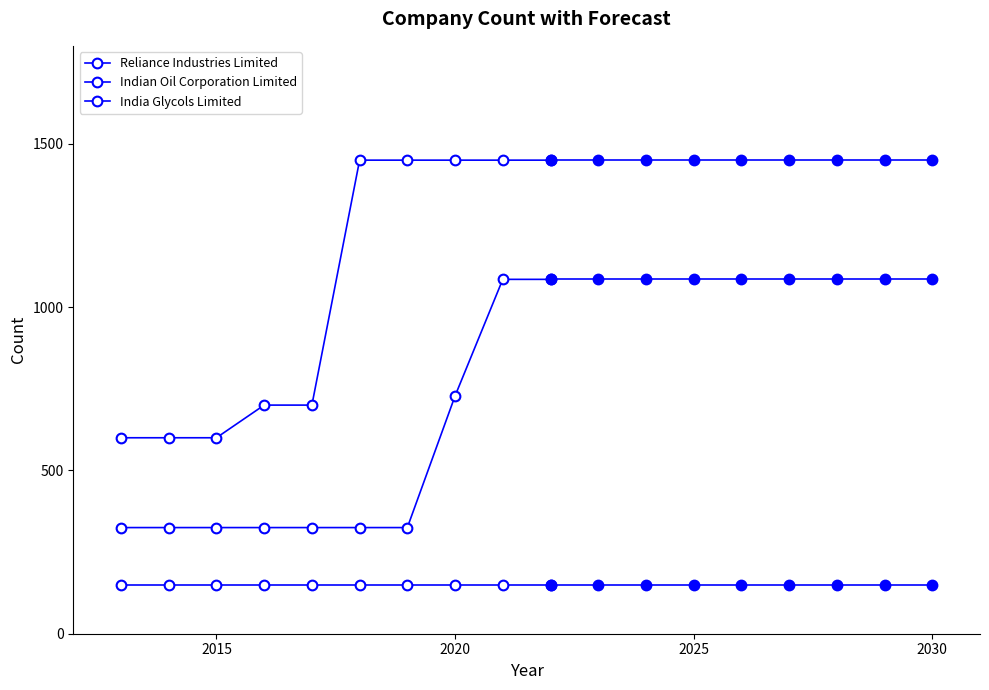

Rank the series by their maximum value, from lowest to highest.

India Glycols Limited, Indian Oil Corporation Limited, Reliance Industries Limited